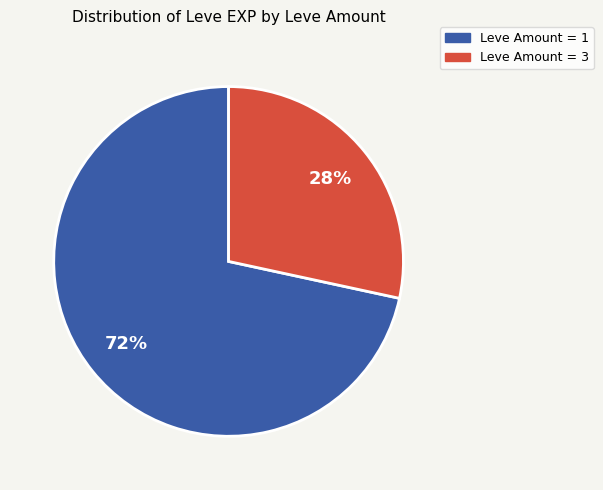

Count the number of slices in the pie.

2